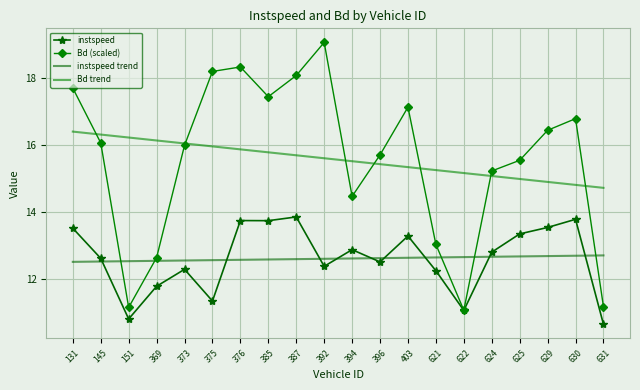

Reading left to right, extract all data points from this chart.

instspeed: 131=13.5	145=12.6	151=10.8	369=11.8	373=12.3	375=11.4	376=13.8	385=13.8	387=13.9	392=12.4	394=12.9	396=12.5	403=13.3	621=12.3	622=11.1	624=12.8	625=13.4	629=13.5	630=13.8	631=10.7
Bd (scaled): 131=17.7	145=16.1	151=11.2	369=12.7	373=16.0	375=18.2	376=18.3	385=17.4	387=18.1	392=19.1	394=14.5	396=15.7	403=17.1	621=13.0	622=11.1	624=15.2	625=15.5	629=16.4	630=16.8	631=11.2
instspeed trend: 131=12.5	145=12.5	151=12.5	369=12.6	373=12.6	375=12.6	376=12.6	385=12.6	387=12.6	392=12.6	394=12.6	396=12.6	403=12.6	621=12.7	622=12.7	624=12.7	625=12.7	629=12.7	630=12.7	631=12.7
Bd trend: 131=16.4	145=16.3	151=16.2	369=16.1	373=16.1	375=16.0	376=15.9	385=15.8	387=15.7	392=15.6	394=15.5	396=15.4	403=15.3	621=15.3	622=15.2	624=15.1	625=15.0	629=14.9	630=14.8	631=14.7